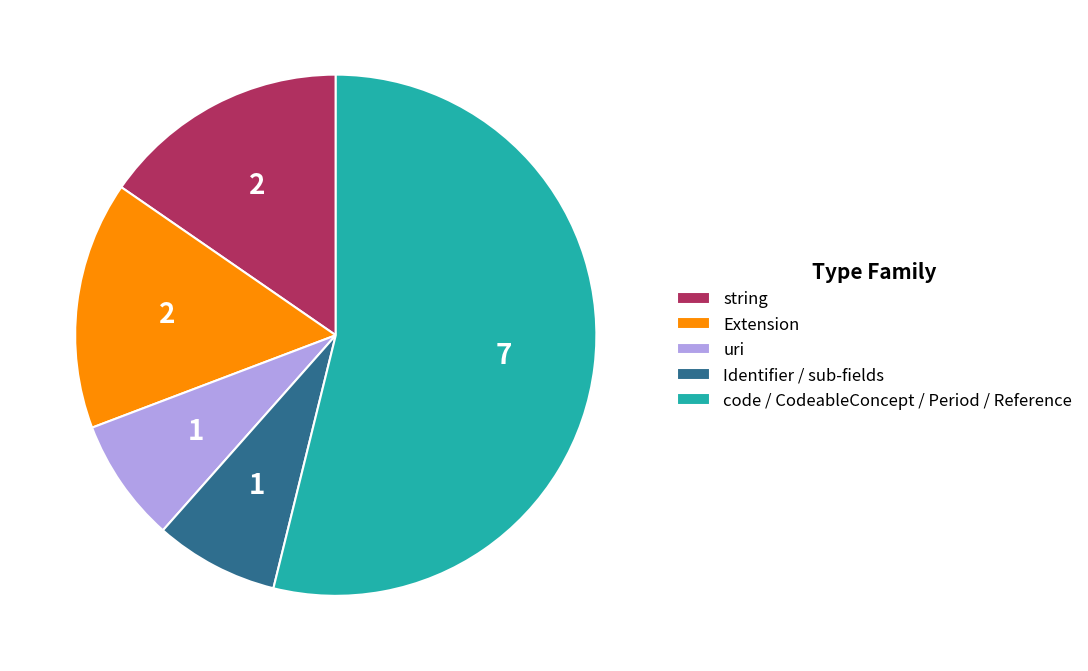

How many segments does this pie chart have?

5